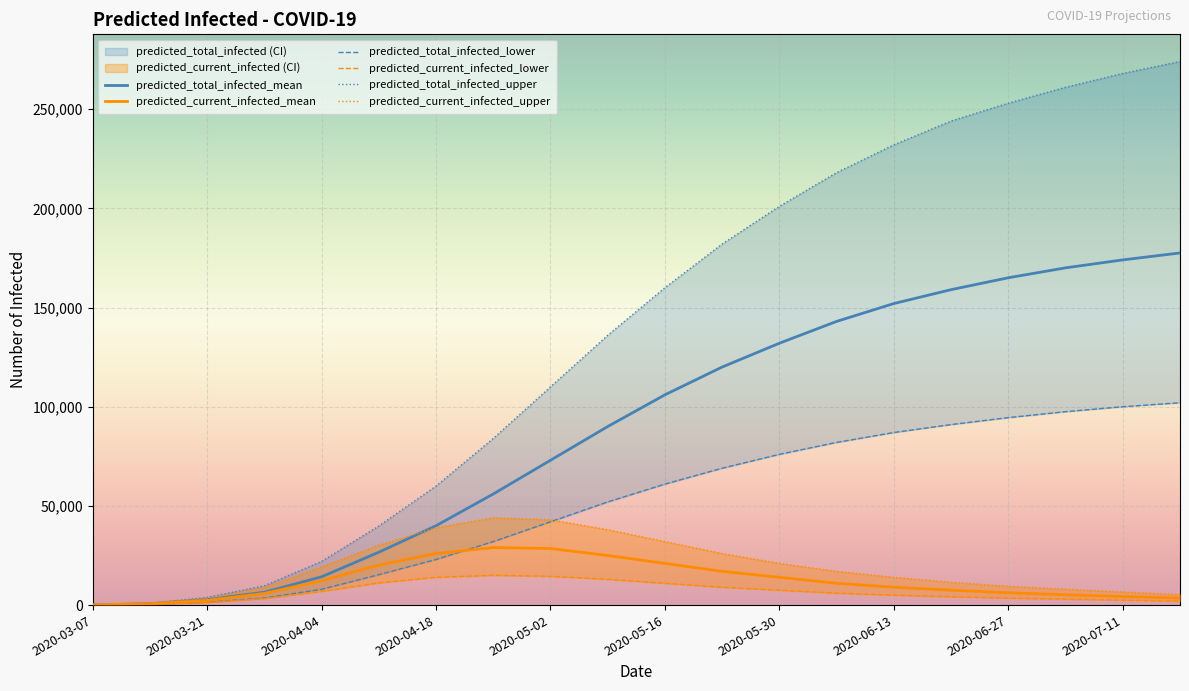

The value of predicted_current_infected_mean at 2020-06-27 is 6200. True or false?

True